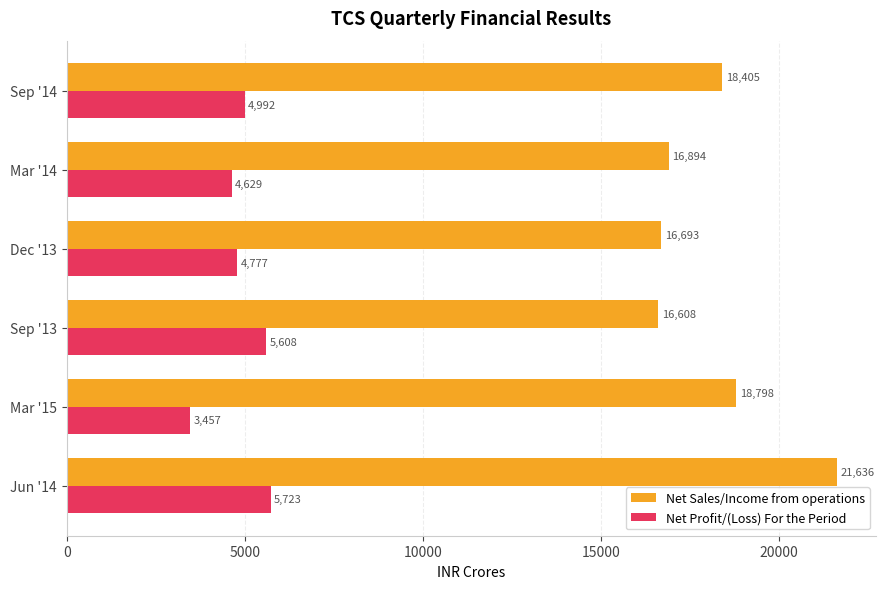

Which series changed the most between Dec '13 and Sep '14?

Net Sales/Income from operations